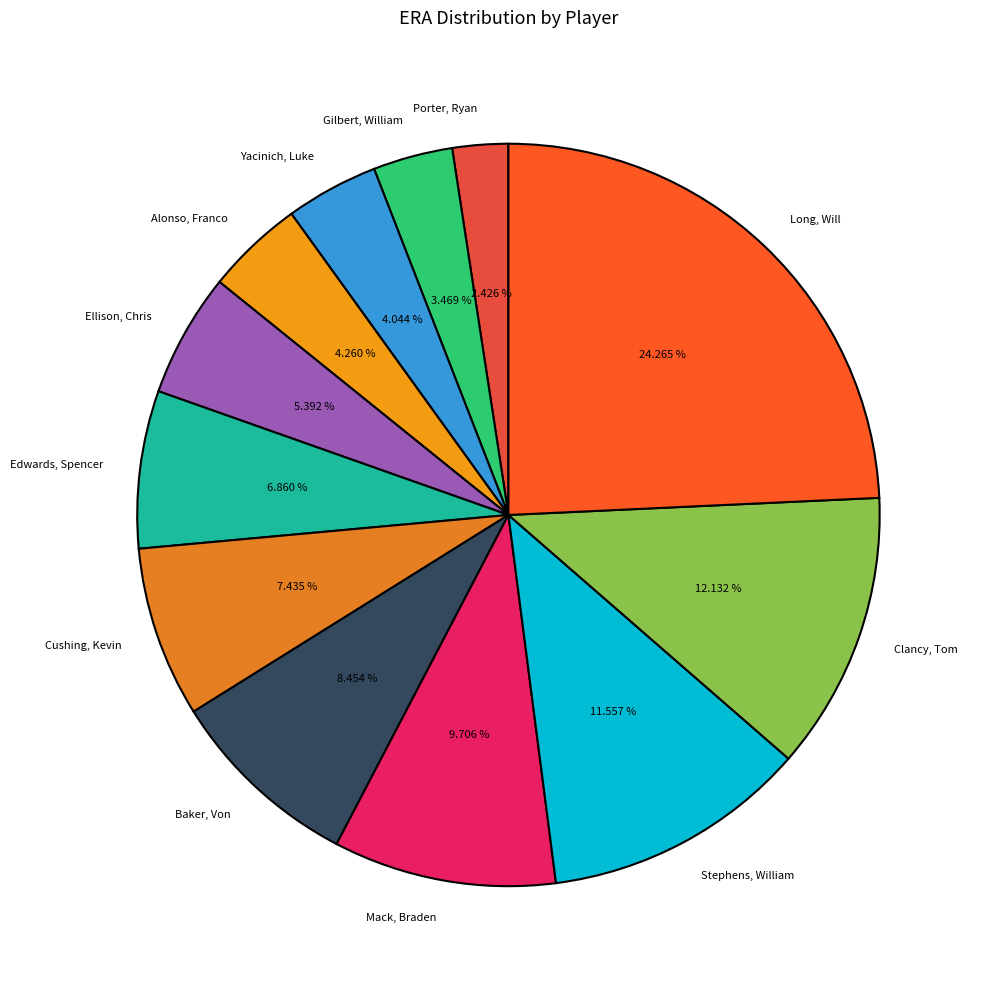

Between Edwards, Spencer and Baker, Von, which is larger?

Baker, Von